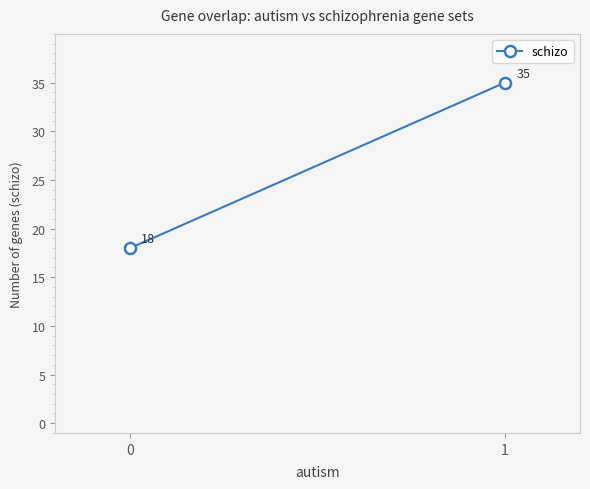

Reading left to right, extract all data points from this chart.

18	35